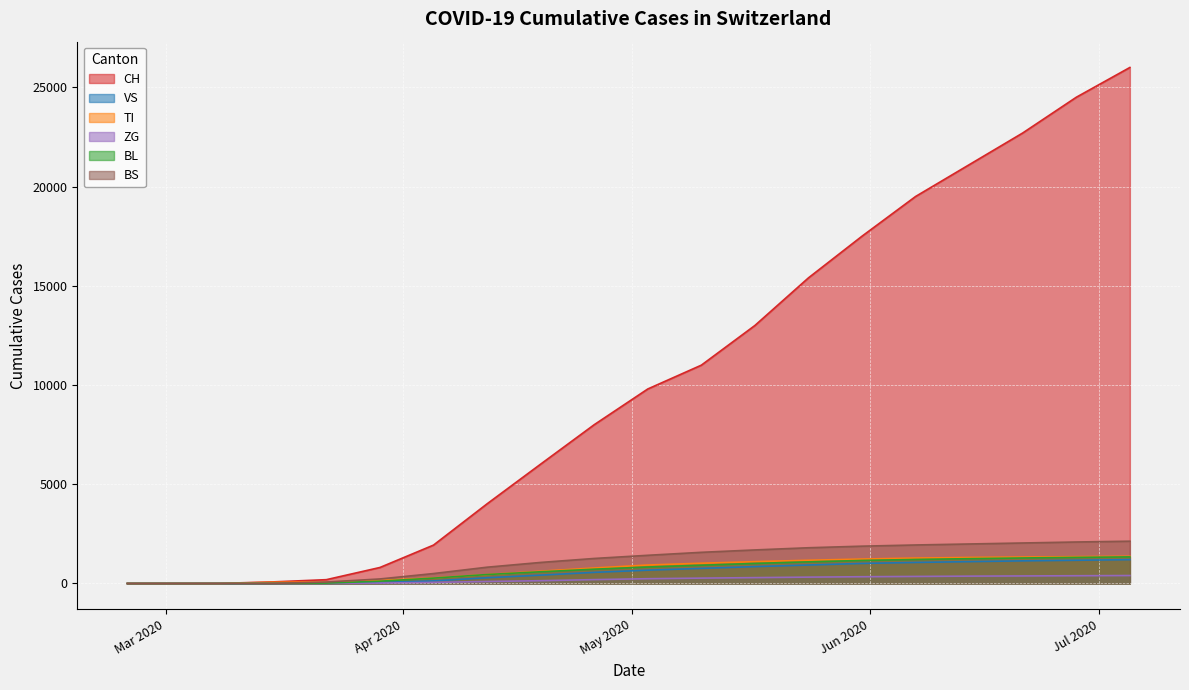

Between 2020-03-15 and 2020-05-03, which series saw the biggest shift?

CH